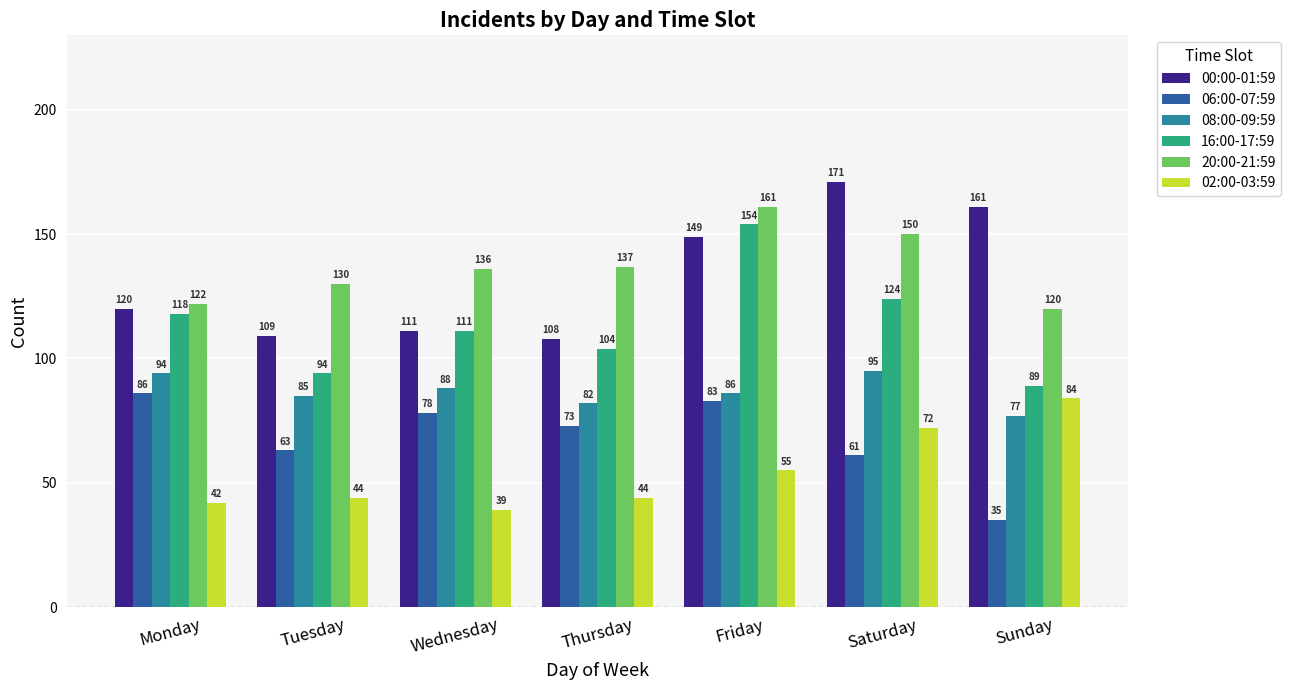

How many groups of bars are there?

7